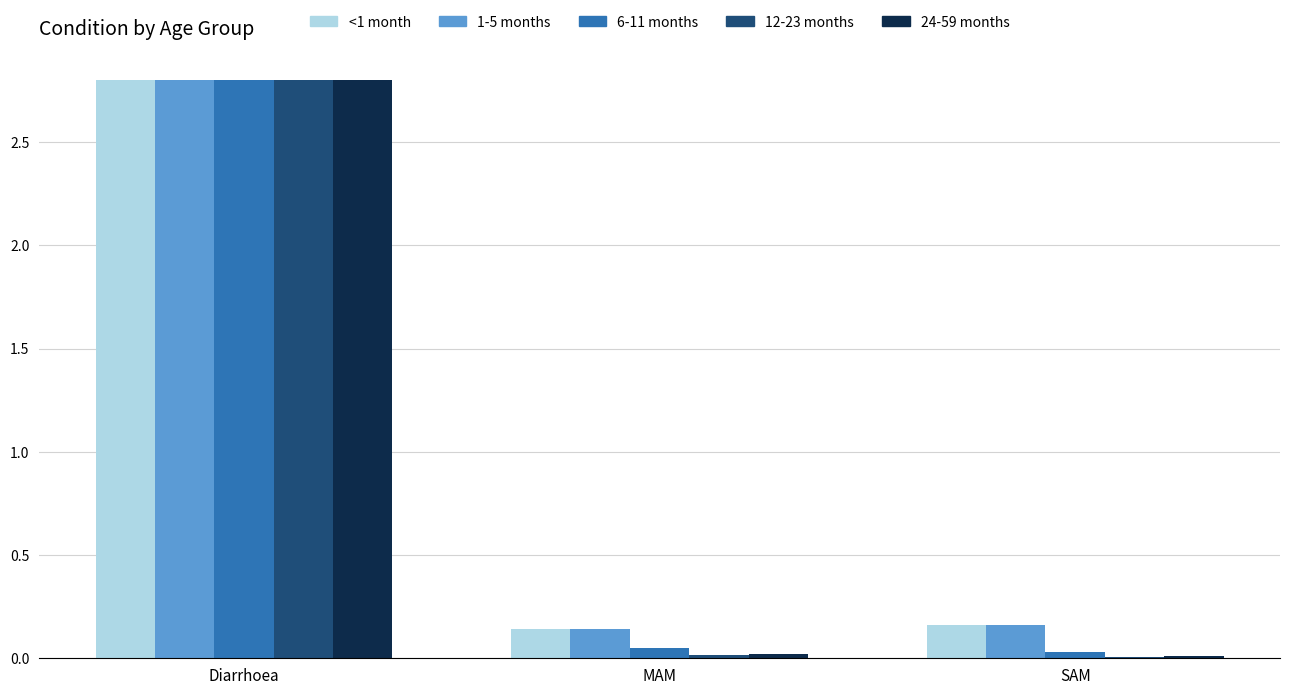

Between Diarrhoea and MAM, which series saw the biggest shift?

12-23 months